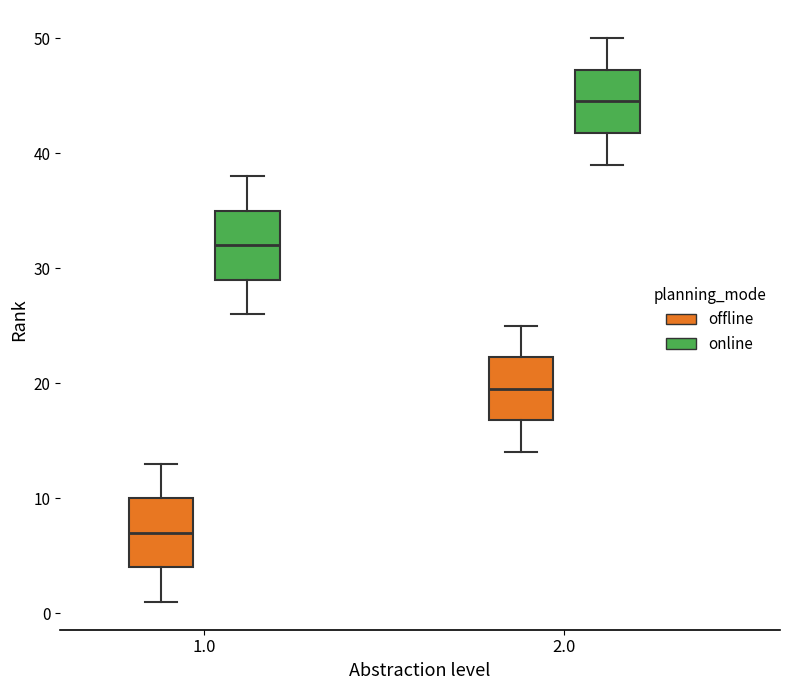

Where does the median line of the box for 1.0 (offline) sit on the y-axis? The values are not printed on the chart, so give them approximately, as read against the axis.

7